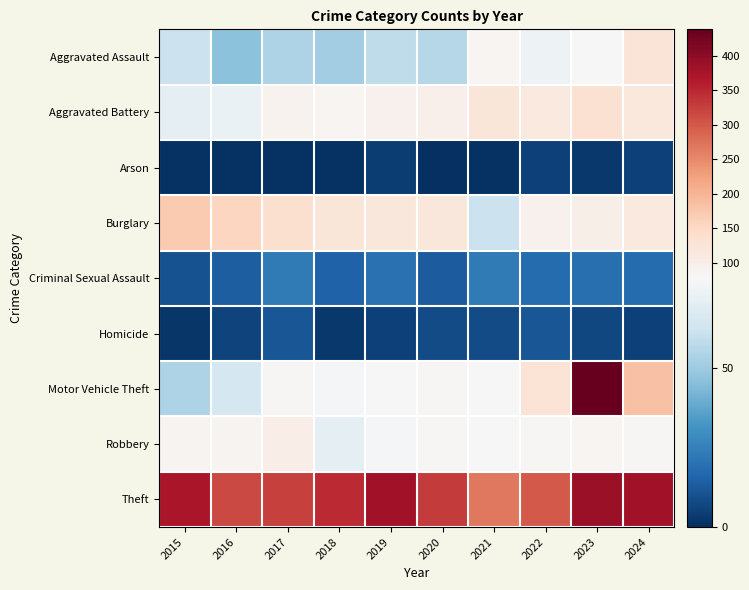

Reading left to right, list all the values displayed in this chart.

Aggravated Assault: 2015=61	2016=46	2017=54	2018=51	2019=58	2020=56	2021=85	2022=74	2023=79	2024=123
Aggravated Battery: 2015=71	2016=73	2017=91	2018=86	2019=94	2020=96	2021=121	2022=113	2023=132	2024=116
Arson: 2015=1	2016=1	2017=1	2018=1	2019=4	2020=0	2021=1	2022=5	2023=3	2024=5
Burglary: 2015=171	2016=156	2017=136	2018=121	2019=119	2020=118	2021=61	2022=93	2023=98	2024=113
Criminal Sexual Assault: 2015=10	2016=14	2017=23	2018=15	2019=20	2020=13	2021=23	2022=18	2023=19	2024=18
Homicide: 2015=2	2016=6	2017=11	2018=3	2019=5	2020=8	2021=8	2022=11	2023=7	2024=5
Motor Vehicle Theft: 2015=54	2016=64	2017=81	2018=77	2019=79	2020=81	2021=80	2022=126	2023=438	2024=183
Robbery: 2015=88	2016=89	2017=102	2018=71	2019=77	2020=83	2021=80	2022=81	2023=86	2024=83
Theft: 2015=373	2016=316	2017=325	2018=347	2019=379	2020=329	2021=269	2022=298	2023=389	2024=380